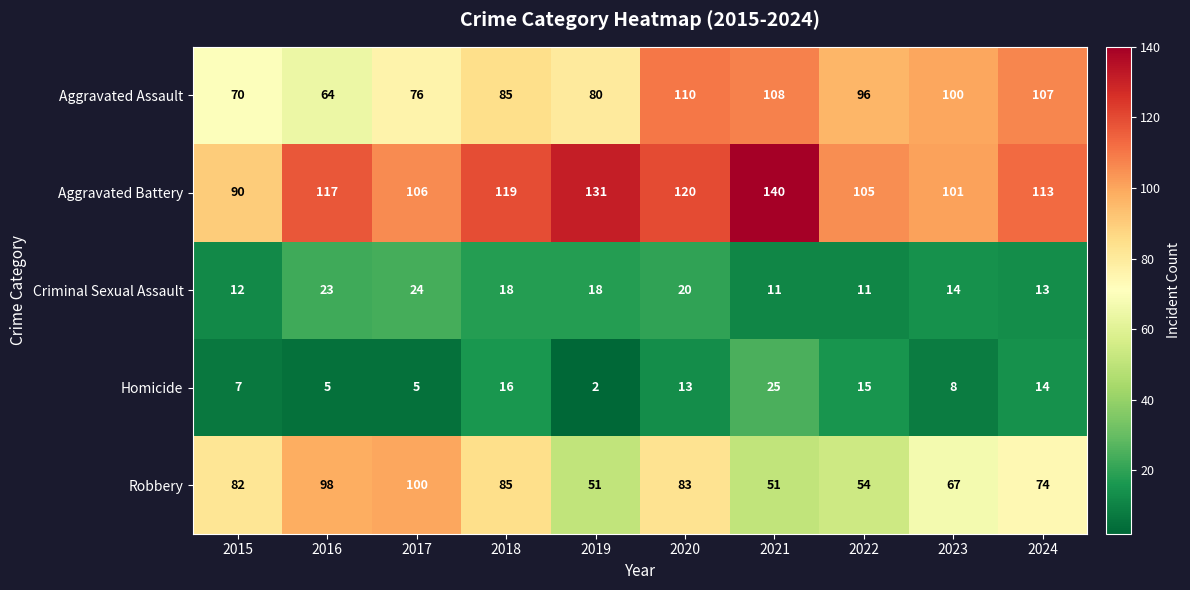

List the series in order of their peak value, highest first.

Aggravated Battery, Aggravated Assault, Robbery, Homicide, Criminal Sexual Assault